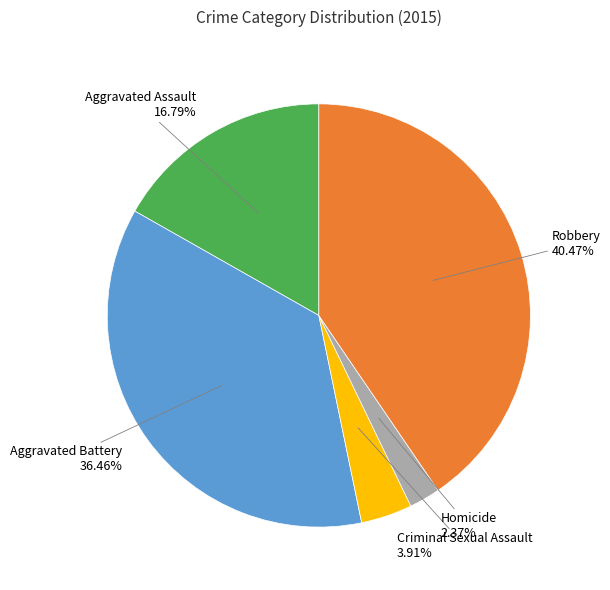

True or false: Robbery accounts for 46% of the total.

False